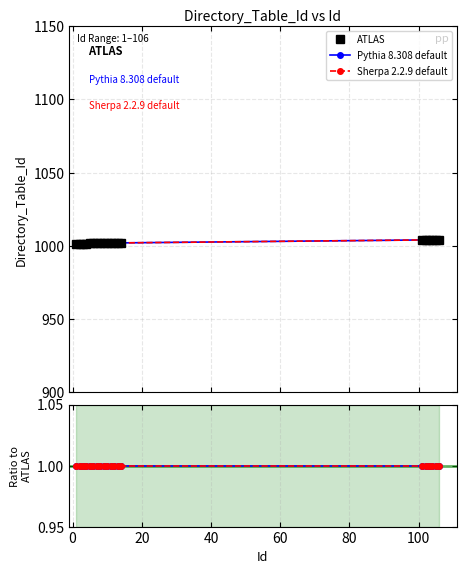

Is the value of Sherpa 2.2.9 default at 104 greater than the value of ATLAS at 14?

Yes